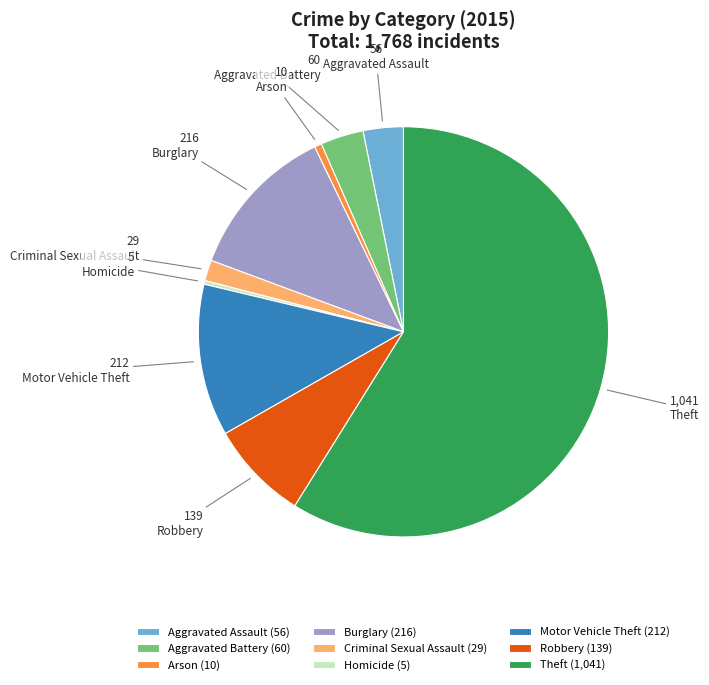

Does Theft account for over 50% of the chart?

Yes